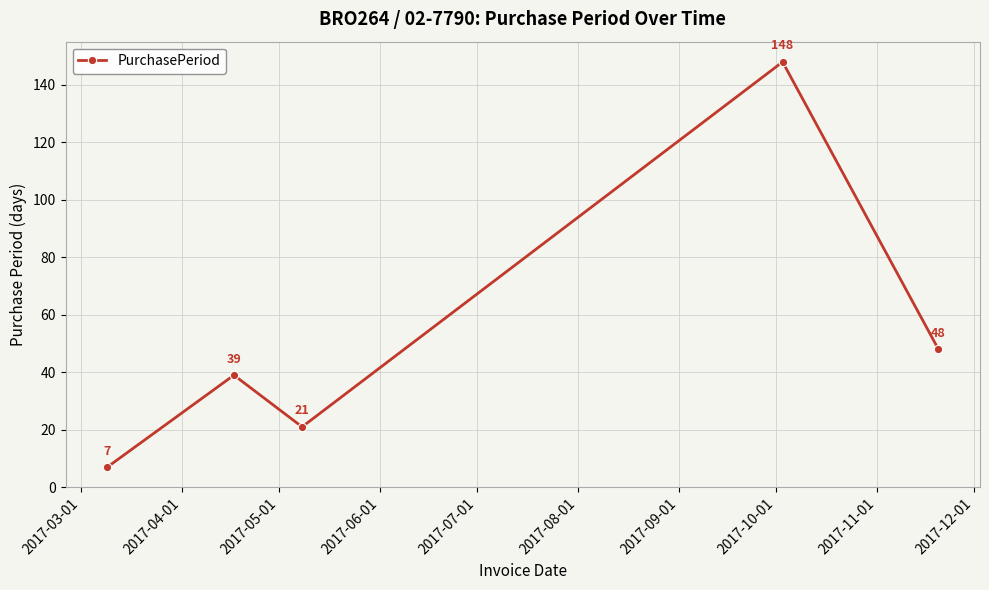

How many interior local peaks (higher than both neighbors) does the data have?

2